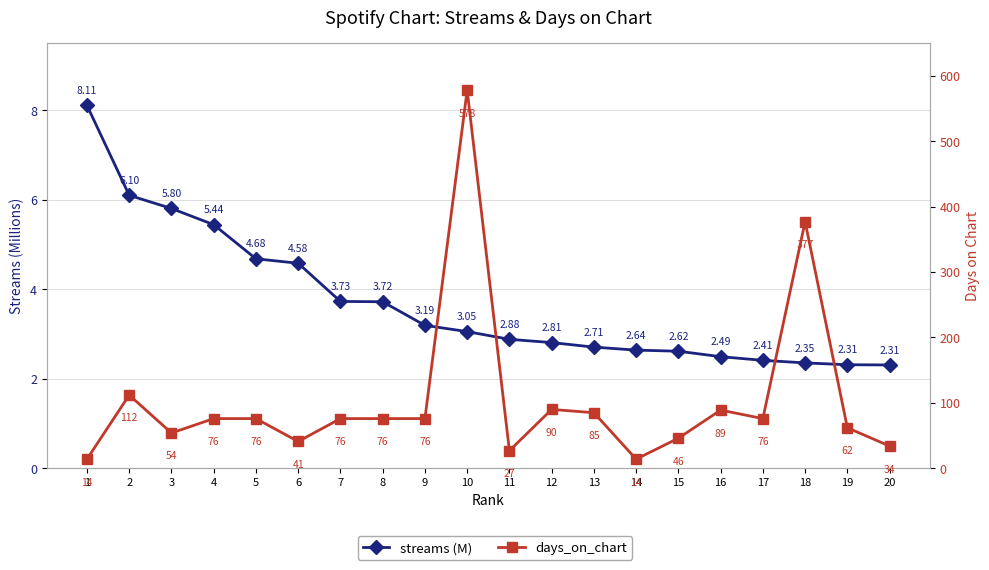

True or false: streams (M) and days_on_chart intersect in this chart.

False